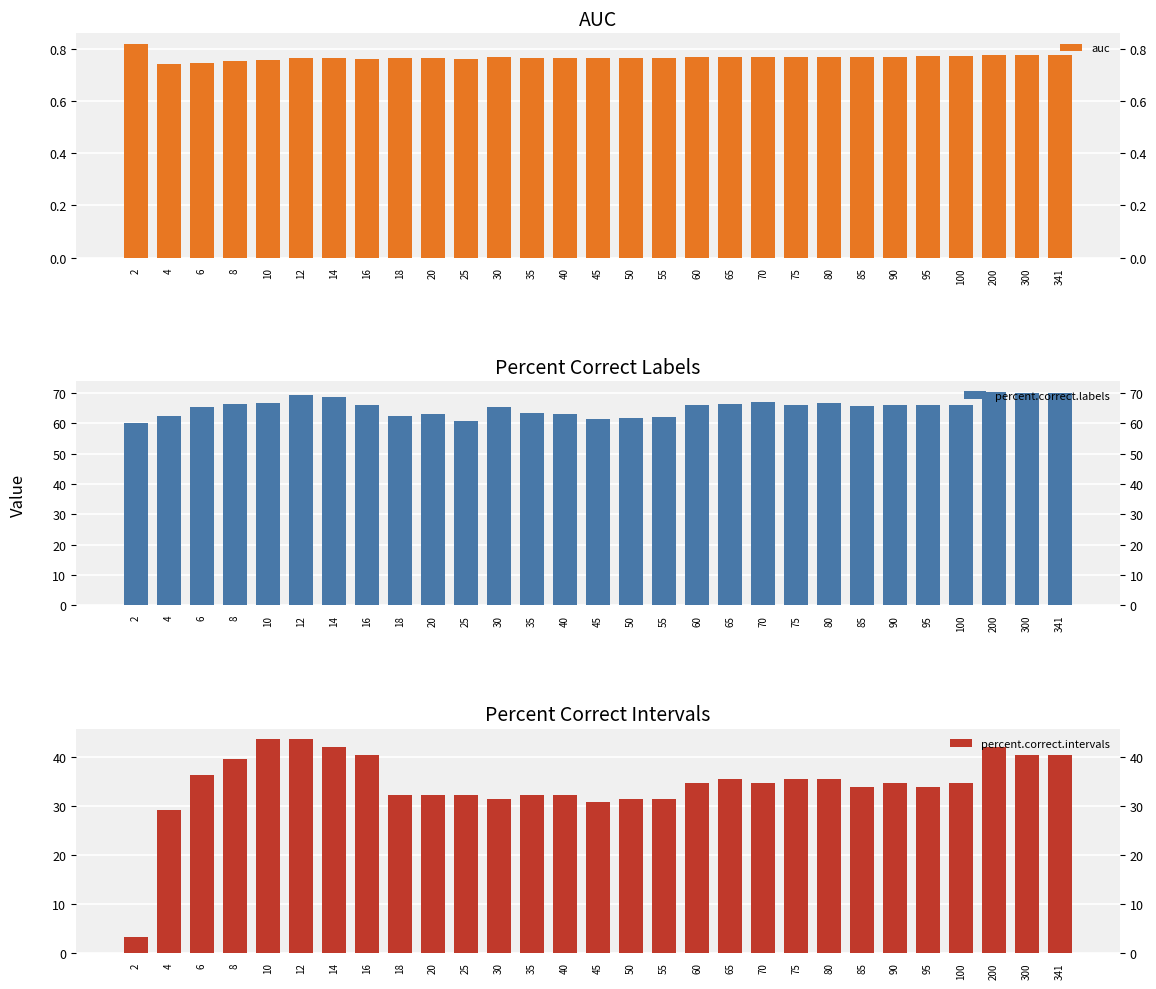

Where does the percent.correct.labels series first go above 66?

8